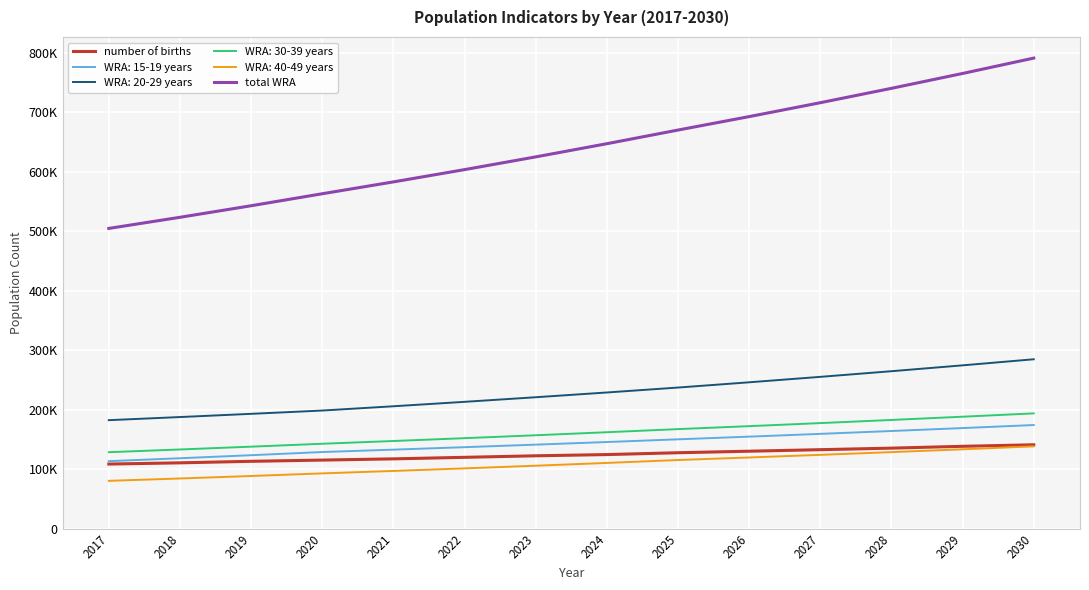

What are all the series names shown in the legend?

number of births, WRA: 15-19 years, WRA: 20-29 years, WRA: 30-39 years, WRA: 40-49 years, total WRA